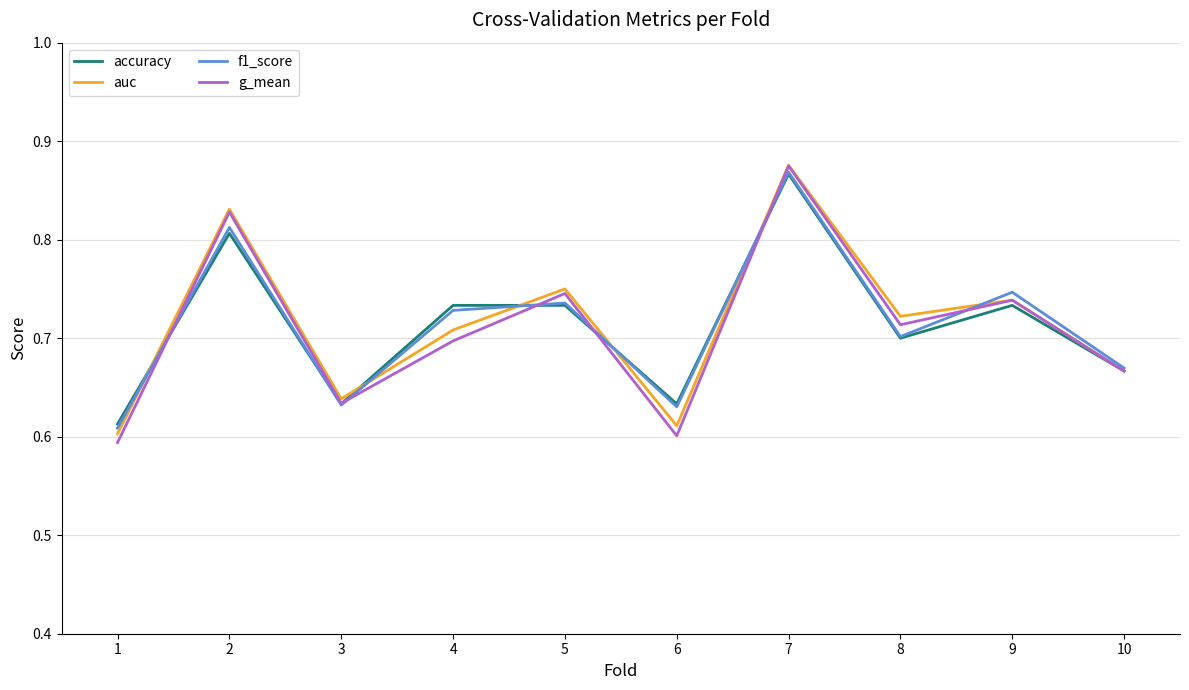

Which category has the highest value in the auc series?

7